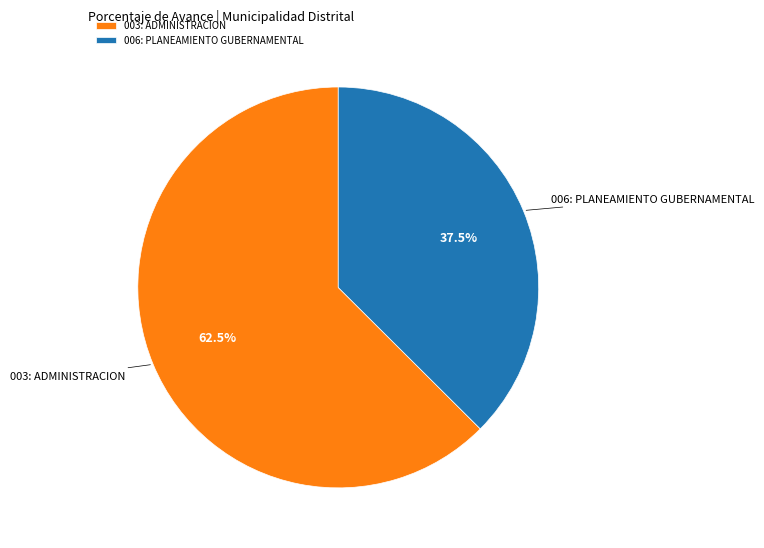

To the nearest percent, what is the difference between the largest and smallest slice percentages?

25%